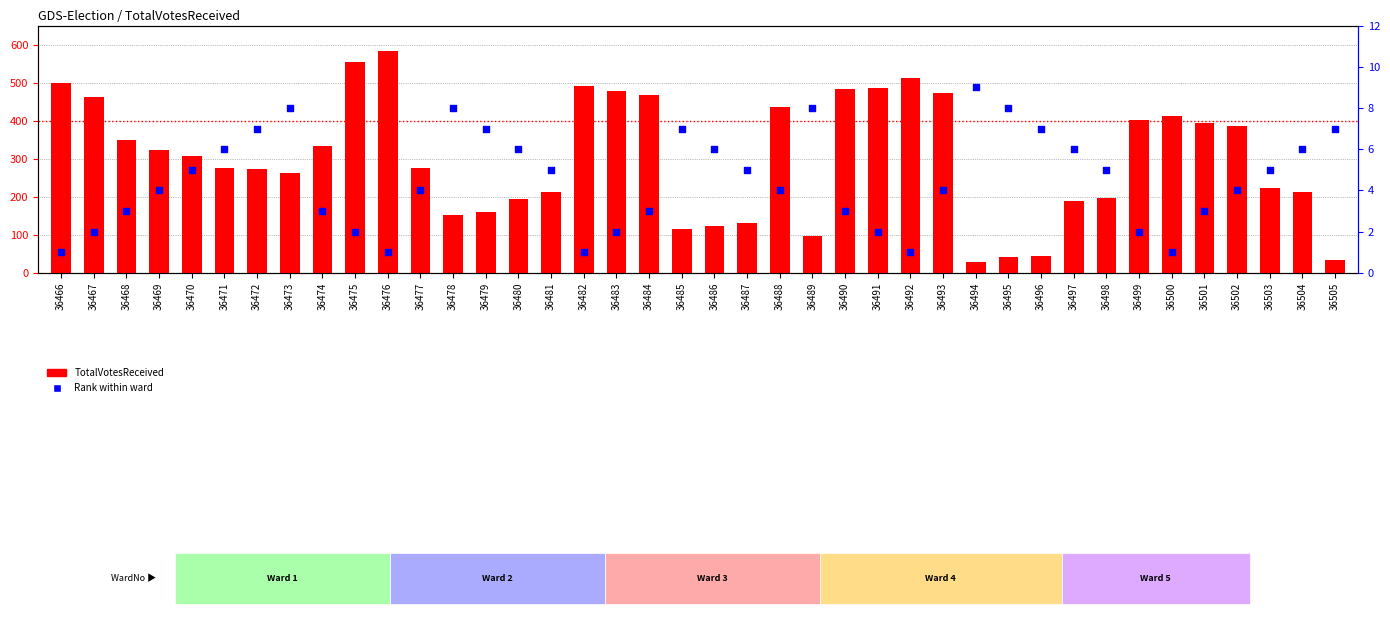

Which series has the largest Y range (max minus min)?

TotalVotesReceived